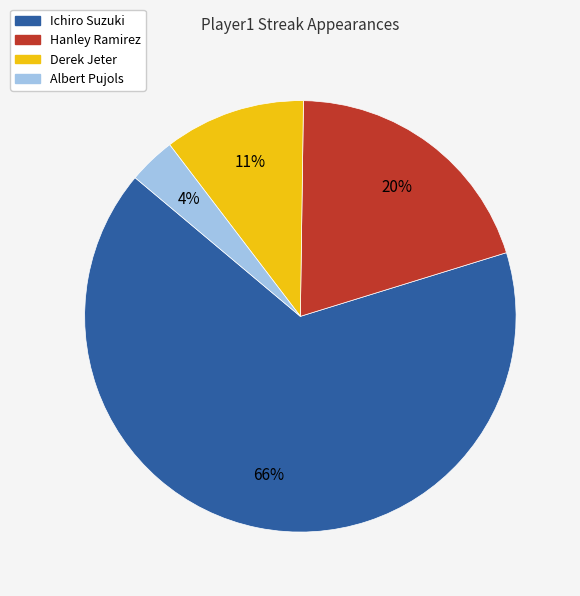

Count the number of slices in the pie.

4